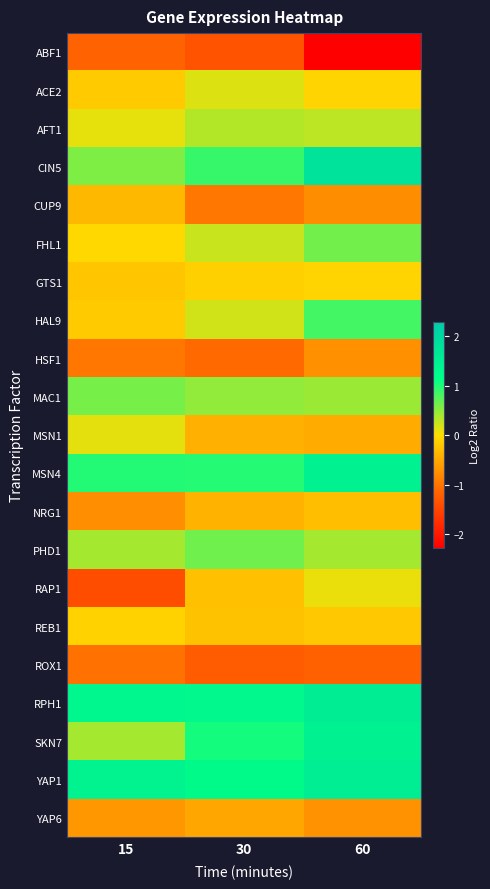

Reading right to left, transcribe all the data shown in this chart.

ABF1: 60=-2.3	30=-1.4	15=-1.2
ACE2: 60=-0.1	30=0.2	15=-0.2
AFT1: 60=0.3	30=0.3	15=0.1
CIN5: 60=1.8	30=0.9	15=0.6
CUP9: 60=-0.8	30=-1.0	15=-0.3
FHL1: 60=0.6	30=0.2	15=-0.0
GTS1: 60=-0.1	30=-0.1	15=-0.2
HAL9: 60=0.8	30=0.2	15=-0.2
HSF1: 60=-0.7	30=-1.1	15=-1.0
MAC1: 60=0.5	30=0.5	15=0.6
MSN1: 60=-0.5	30=-0.4	15=0.1
MSN4: 60=1.4	30=1.0	15=1.0
NRG1: 60=-0.3	30=-0.4	15=-0.8
PHD1: 60=0.4	30=0.6	15=0.4
RAP1: 60=0.1	30=-0.3	15=-1.4
REB1: 60=-0.2	30=-0.3	15=-0.1
ROX1: 60=-1.2	30=-1.3	15=-1.0
RPH1: 60=1.5	30=1.3	15=1.3
SKN7: 60=1.4	30=1.1	15=0.4
YAP1: 60=1.5	30=1.2	15=1.4
YAP6: 60=-0.7	30=-0.5	15=-0.7